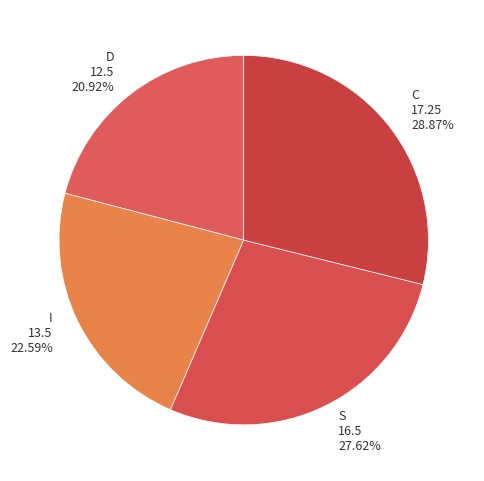

What percentage is the I slice, to the nearest percent?

23%